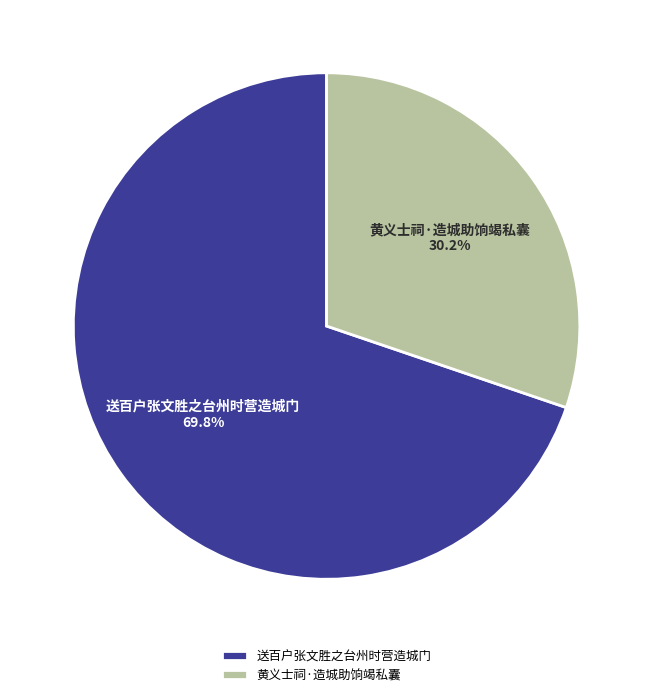

Rank the categories by value from highest to lowest.

送百户张文胜之台州时营造城门, 黄义士祠·造城助饷竭私囊